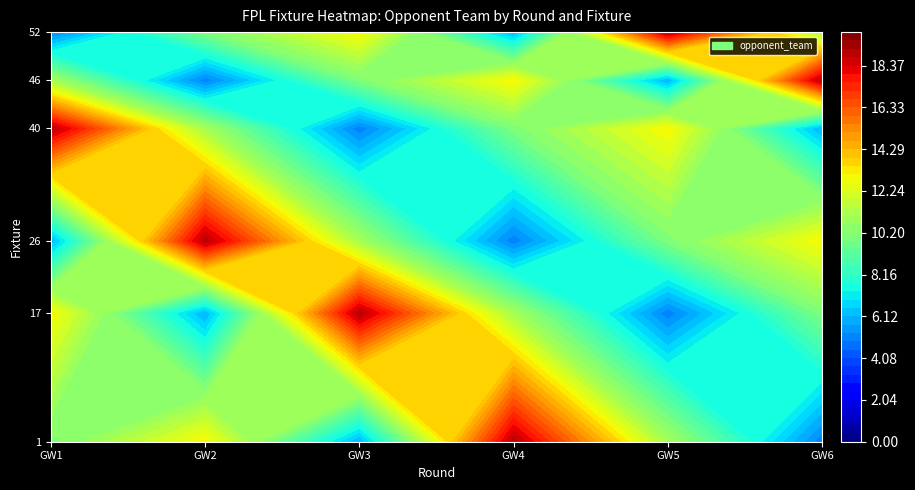

At which label does 1 reach its minimum?

round_6